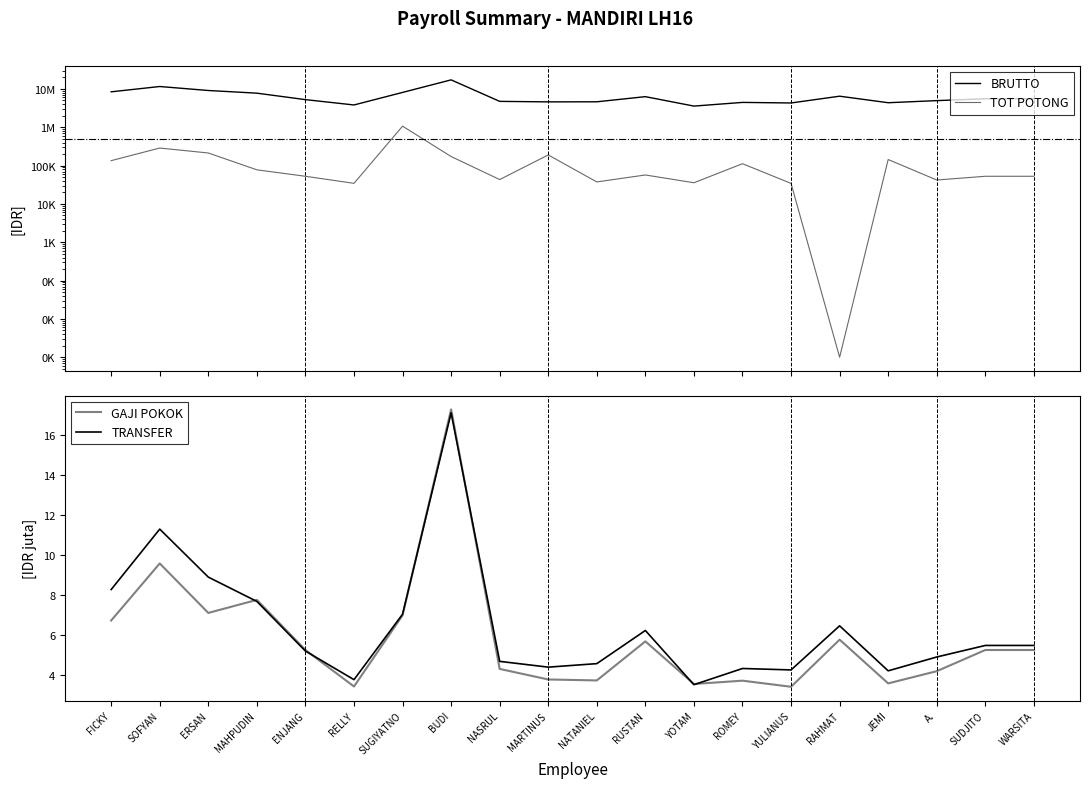

Where does the TRANSFER series first go above 5?

FICKY